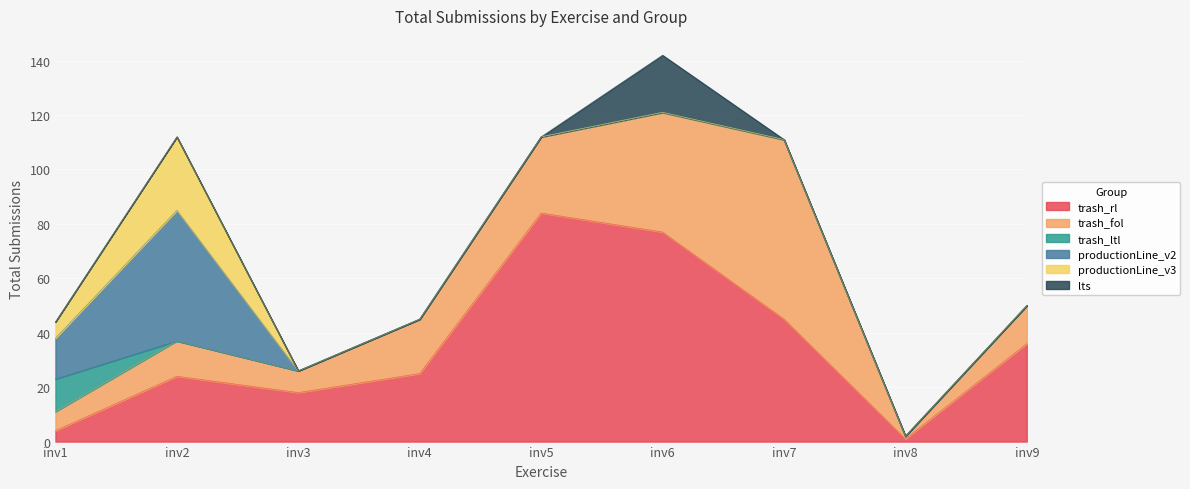

Does the chart display data point markers on the line(s)?

No